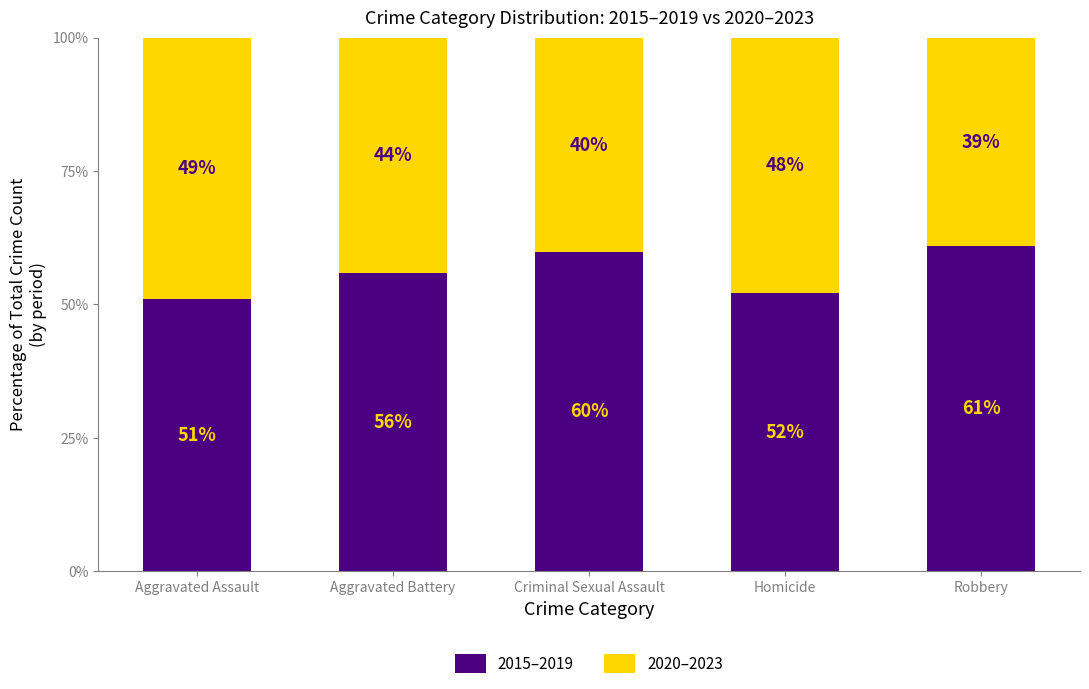

Which category has the highest value in the 2015–2019 series?

Robbery